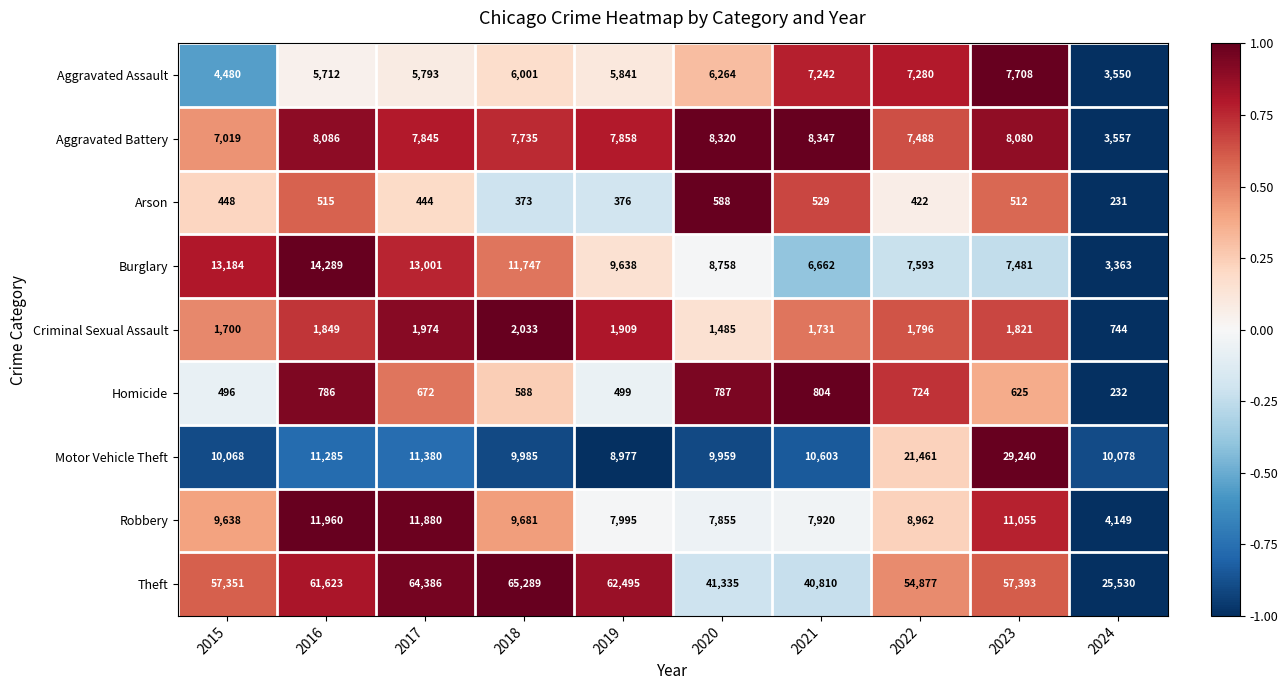

At which category is the sum across all series the highest?

2023